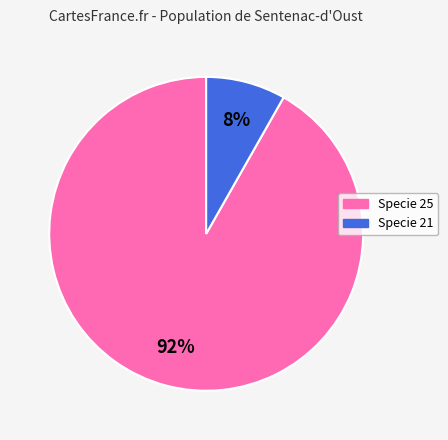

Count the number of slices in the pie.

2